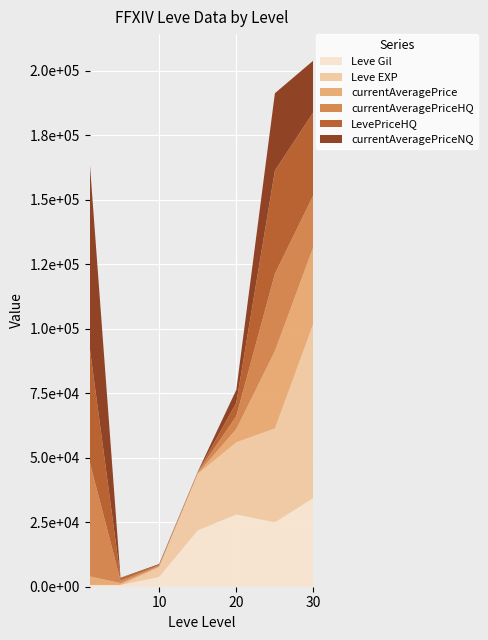

Reading left to right, list all the values displayed in this chart.

Leve Gil: 690	690	3780	21850	28010	24980	34430
Leve EXP: 1	2	3780	21850	28010	36390	67730
currentAveragePrice: 3307	701	308	200	5136	30000	29749
currentAveragePriceHQ: 44444	1000	350	476	4990	30000	19999
LevePriceHQ: 44444	1000	225	10	5210	39999	32187
currentAveragePriceNQ: 72222	105	350	200	4990	30000	19999